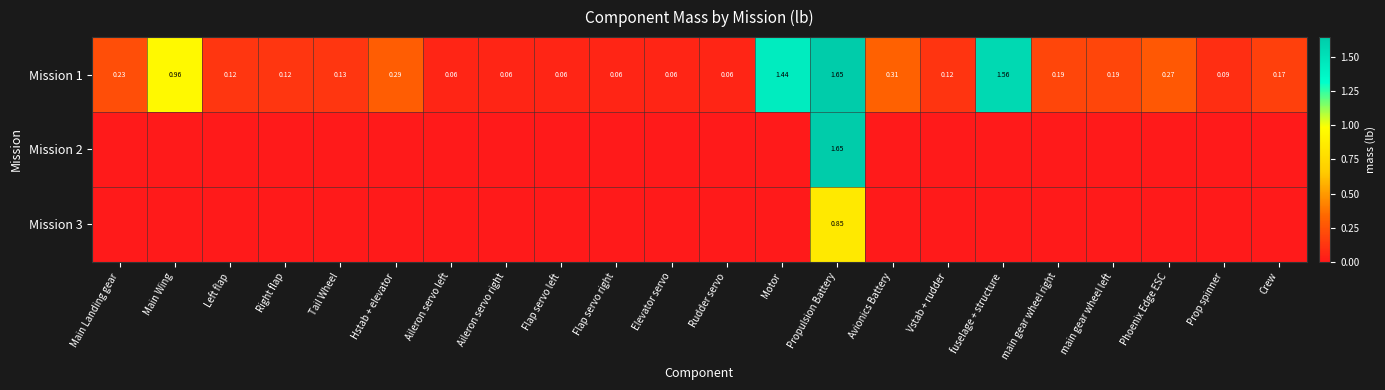

Which category has the highest value in the Mission 1 series?

Propulsion Battery